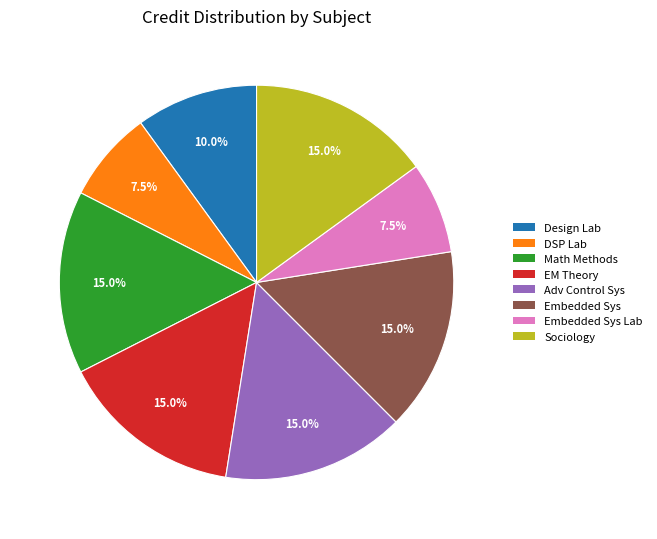

Is there a majority slice in this chart?

No